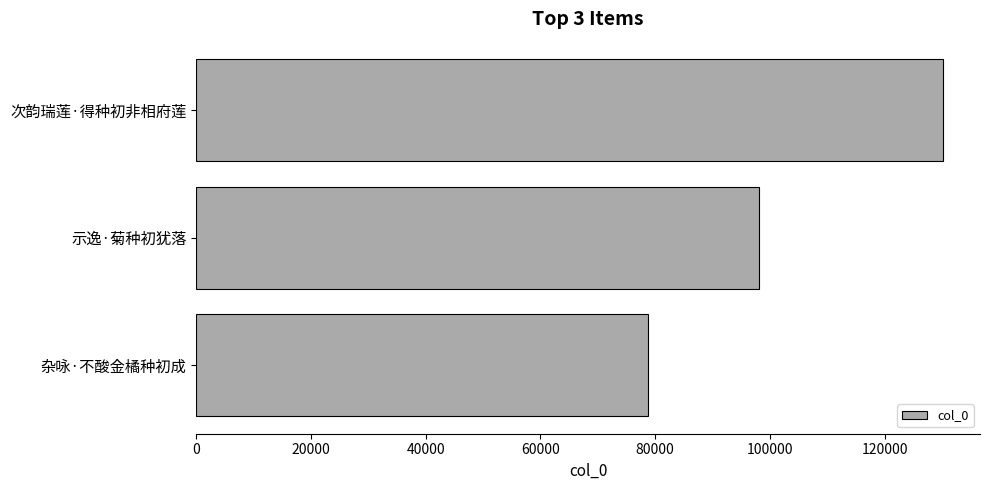

How many data points are less than 98005?

1